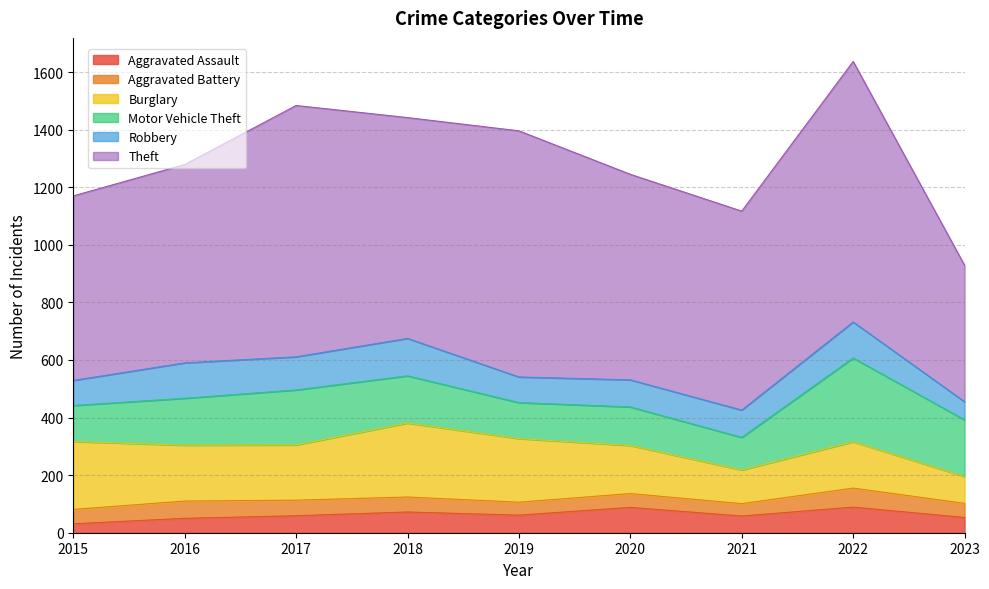

How many values in the Theft series are below 714?

4